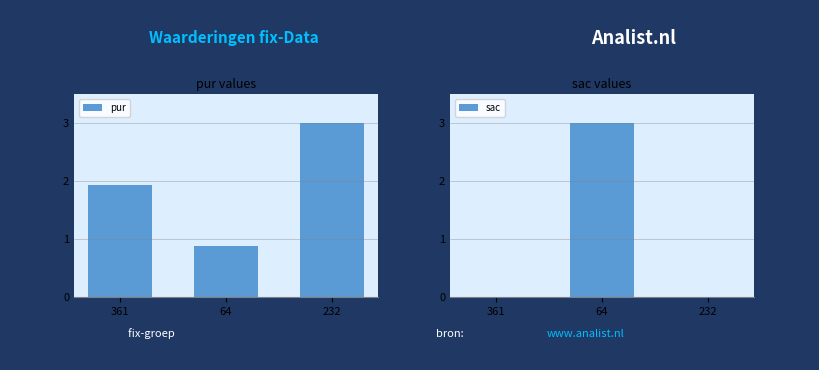

How many data points in pur are above 1?

2